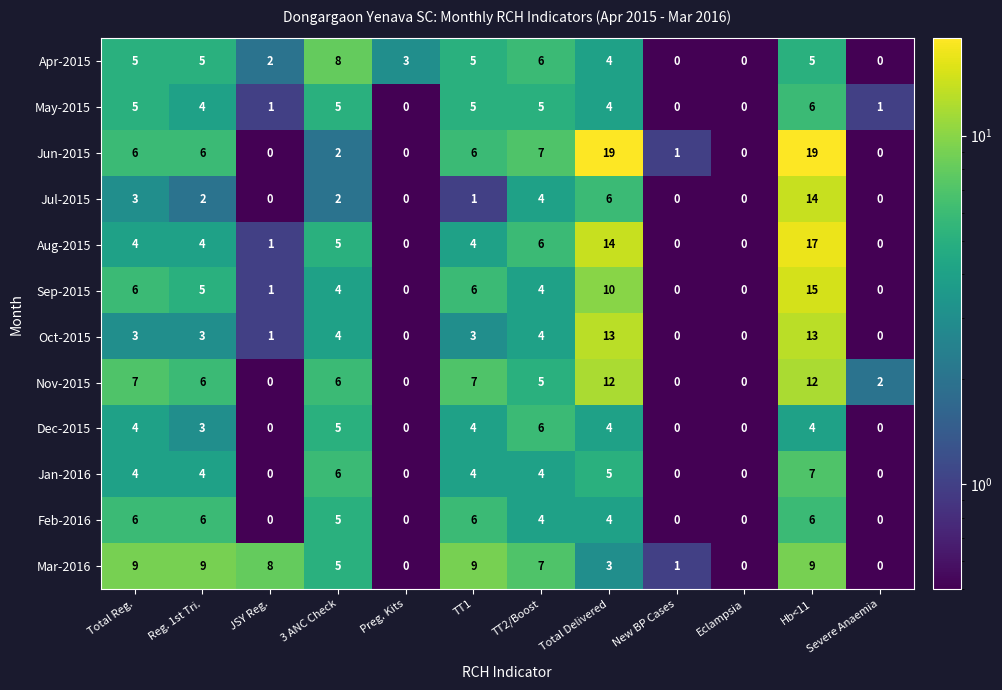

Is it true that Apr-2015 equals 0 at Eclampsia?

True